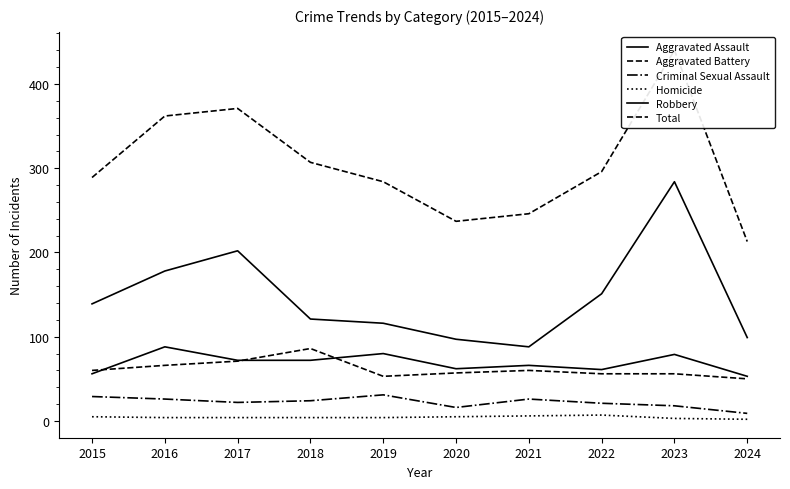

Which series has the widest spread of values?

Total